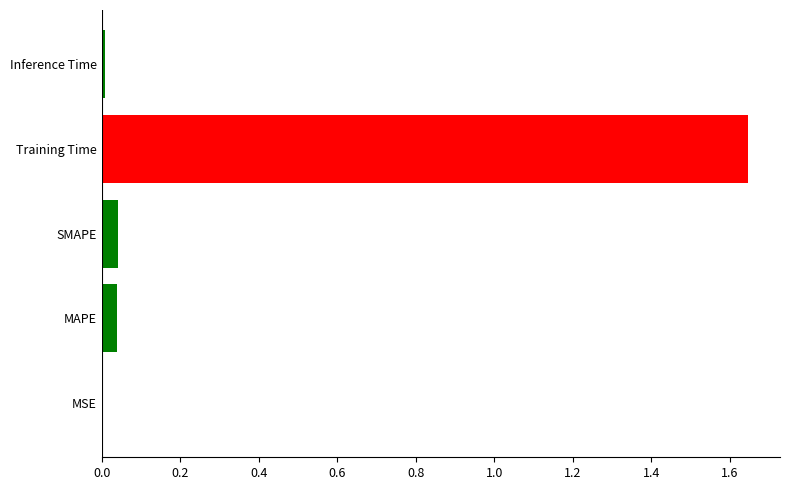

Is it true that the value at MSE is 0.0?

True